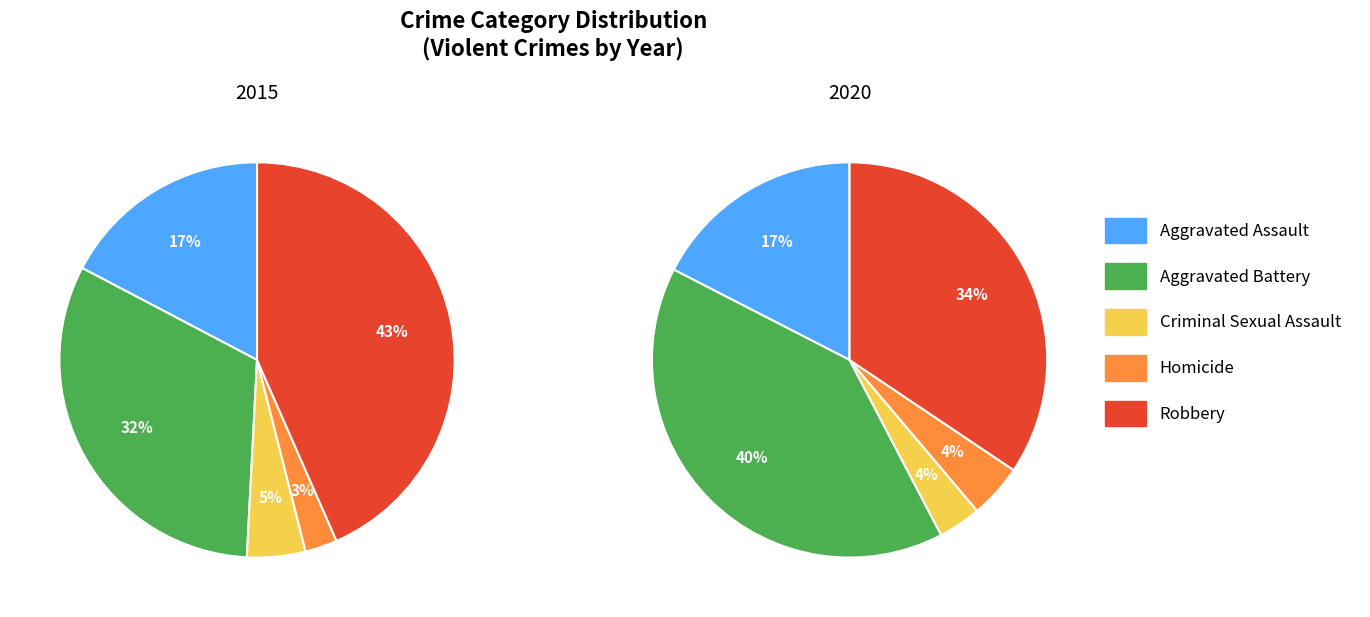

Which series changed the most between 1 and 8?

Robbery